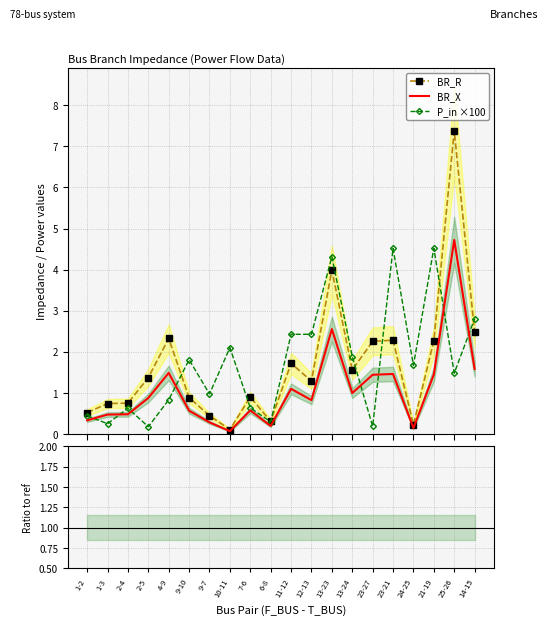

What is the sum of the BR_R values at 23-21 and 13-24?

3.8